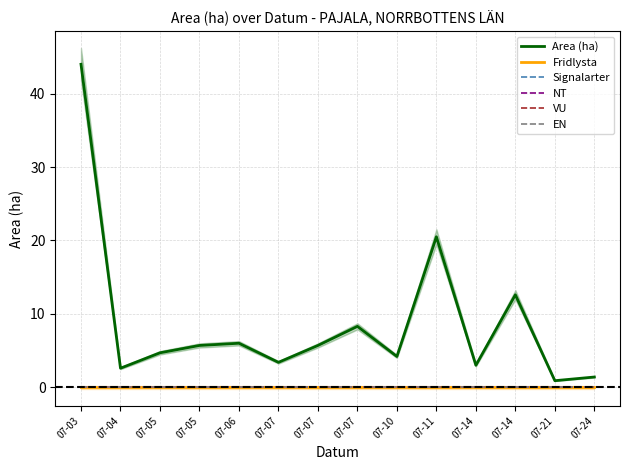

List the series in order of their peak value, highest first.

Area (ha), Fridlysta, Signalarter, NT, VU, EN